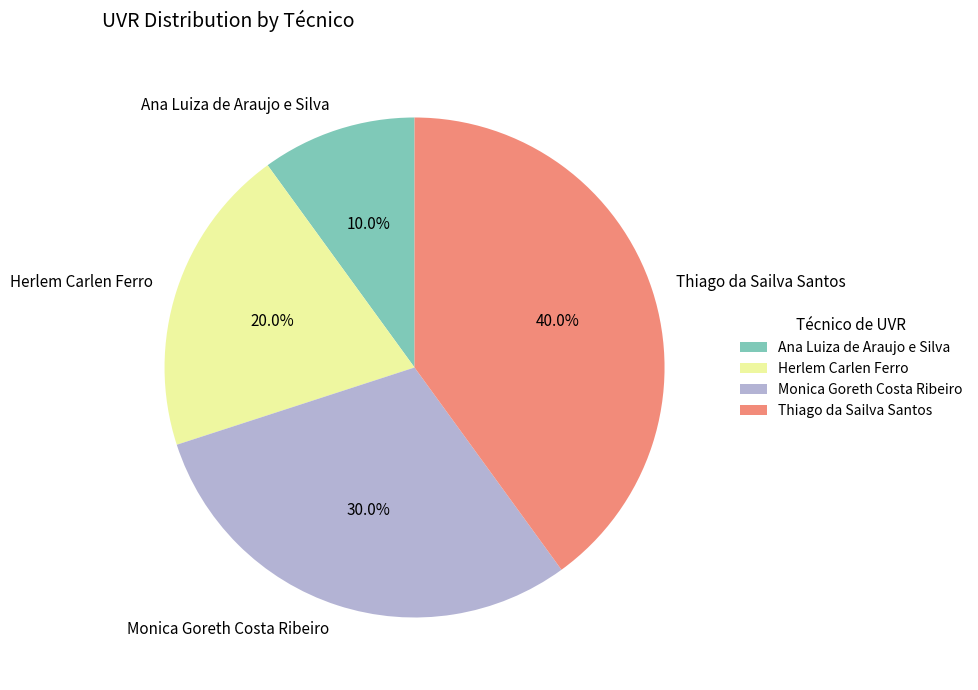

How much of the chart is everything except Herlem Carlen Ferro?

80.0%